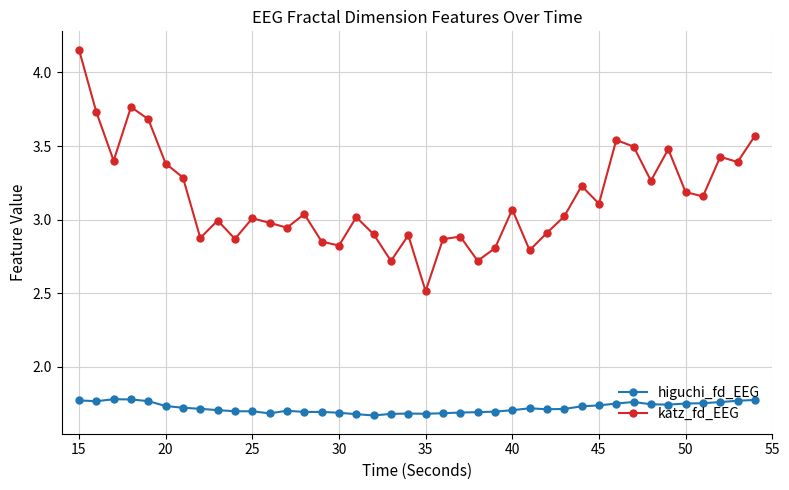

Which series has the largest total across all categories?

katz_fd_EEG